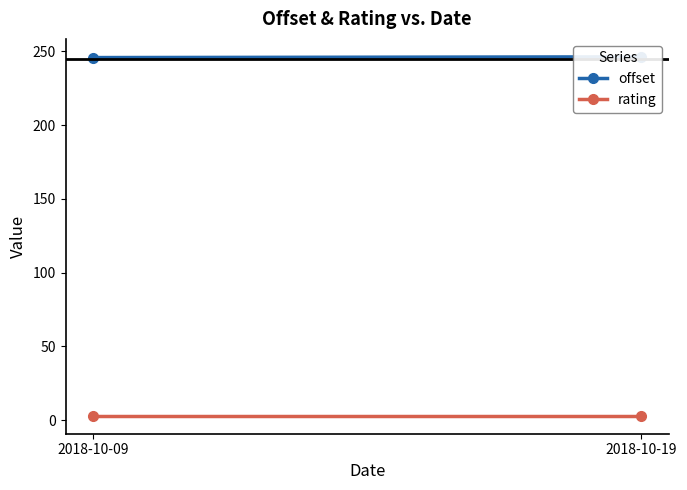

True or false: offset has a value of 246.2 at 2018-10-19.

True